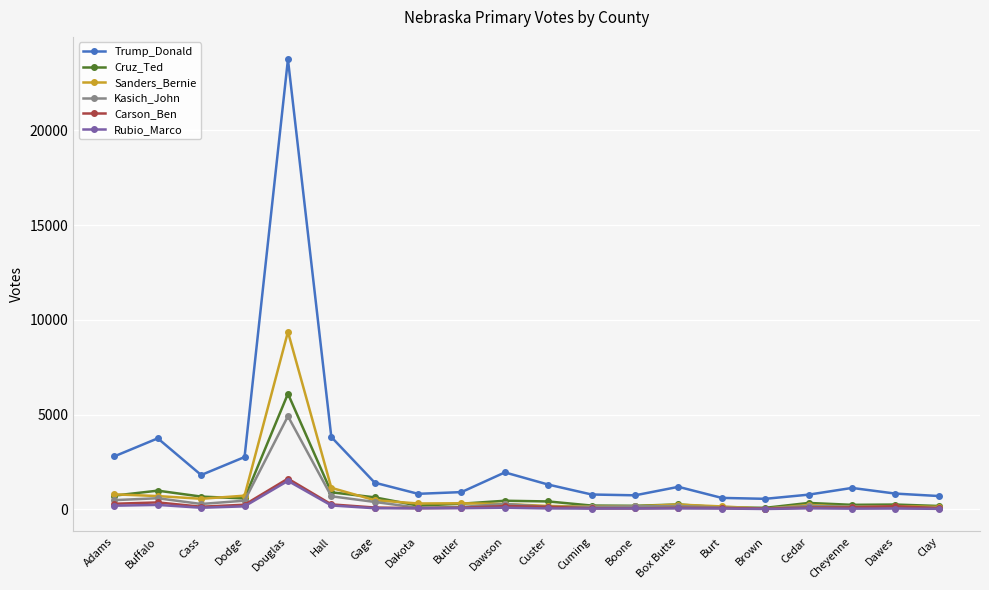

At which category is the sum across all series the highest?

Douglas